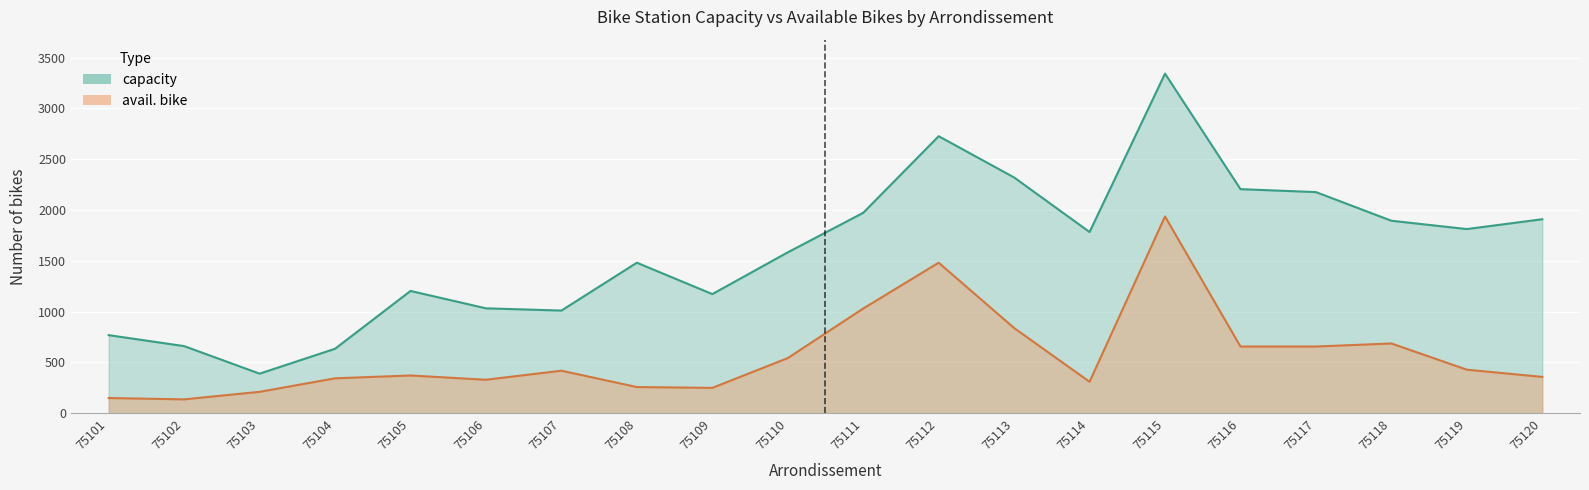

What is the difference between the highest and lowest values at 75104?

291